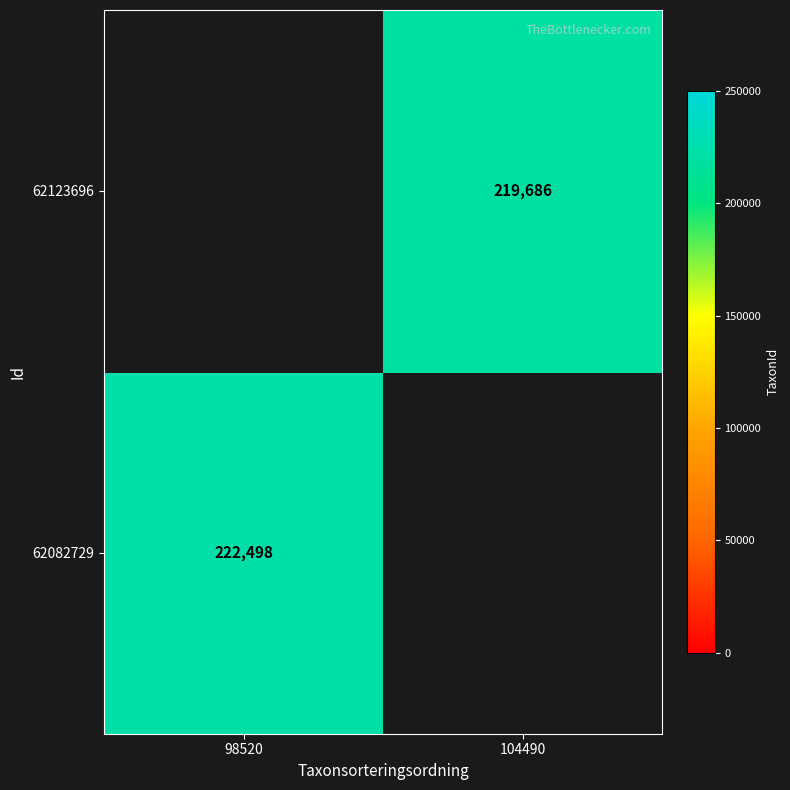

True or false: 62123696 has a value of 115726 at 104490.

False